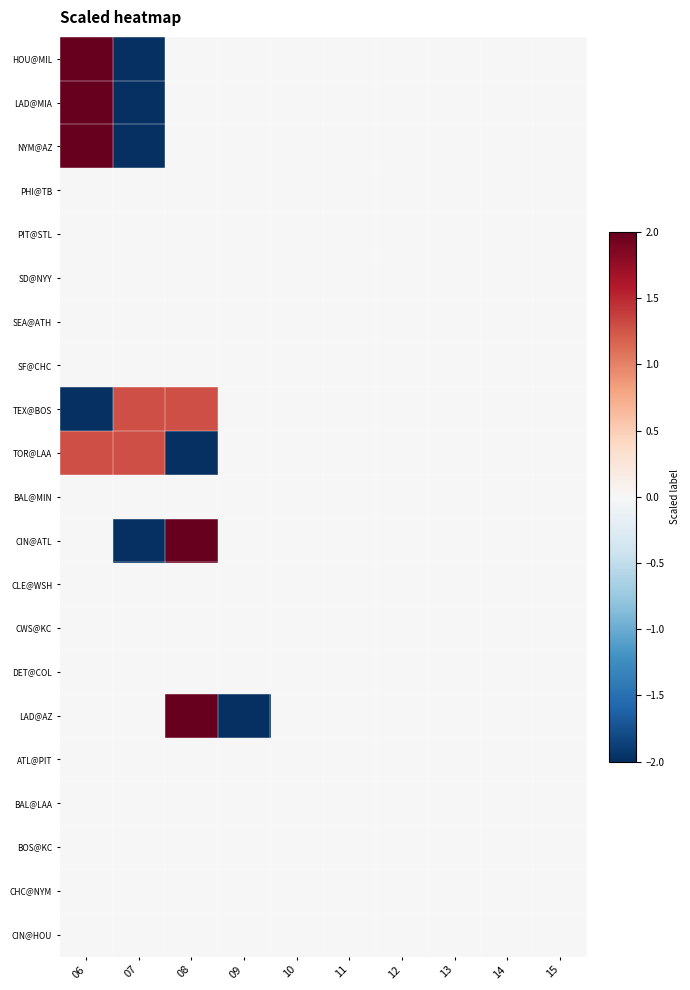

What is the maximum value shown in the chart?

2.2